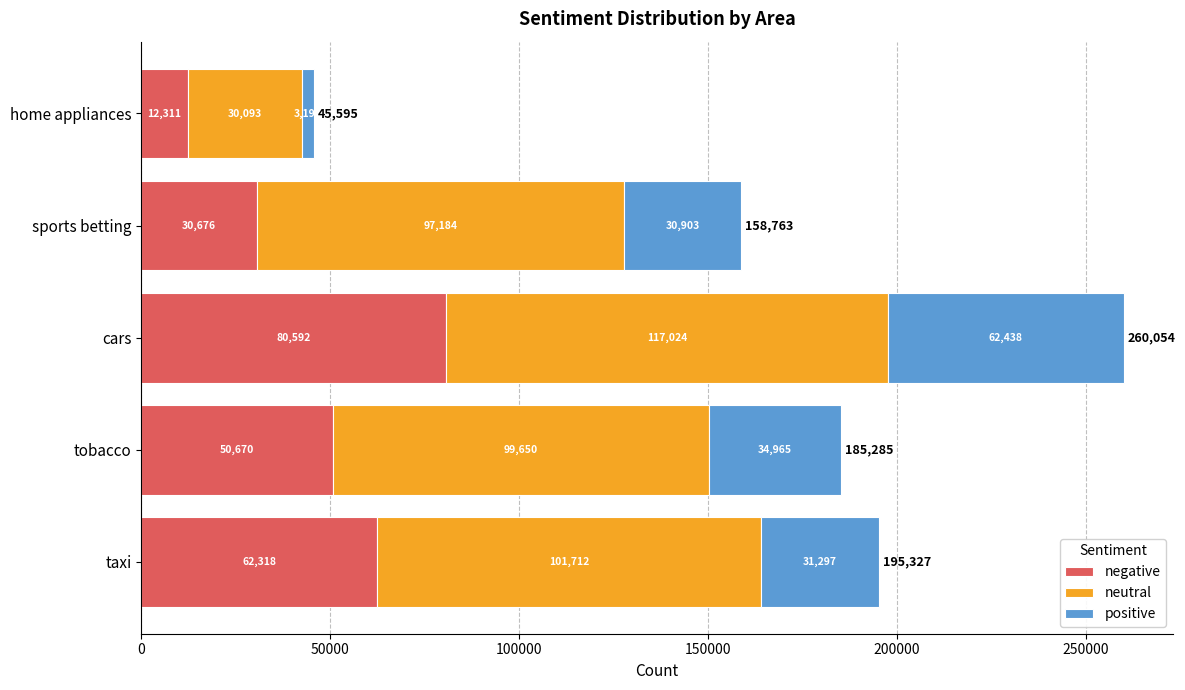

The negative series shows 62318.0 at taxi. True or false?

True